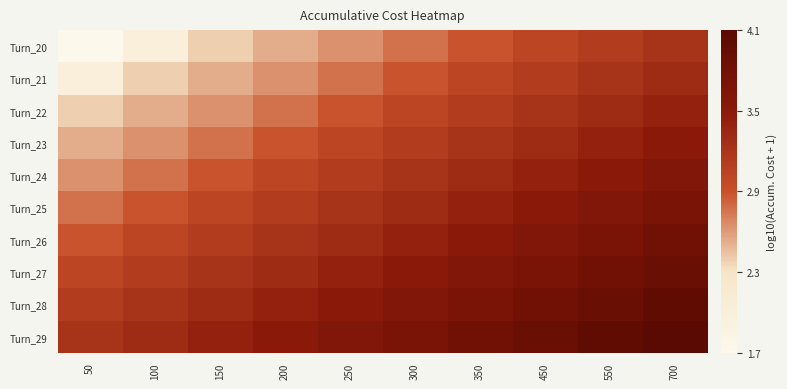

At 350, list the series in order from smallest to largest.

Turn_20, Turn_21, Turn_22, Turn_23, Turn_24, Turn_25, Turn_26, Turn_27, Turn_28, Turn_29